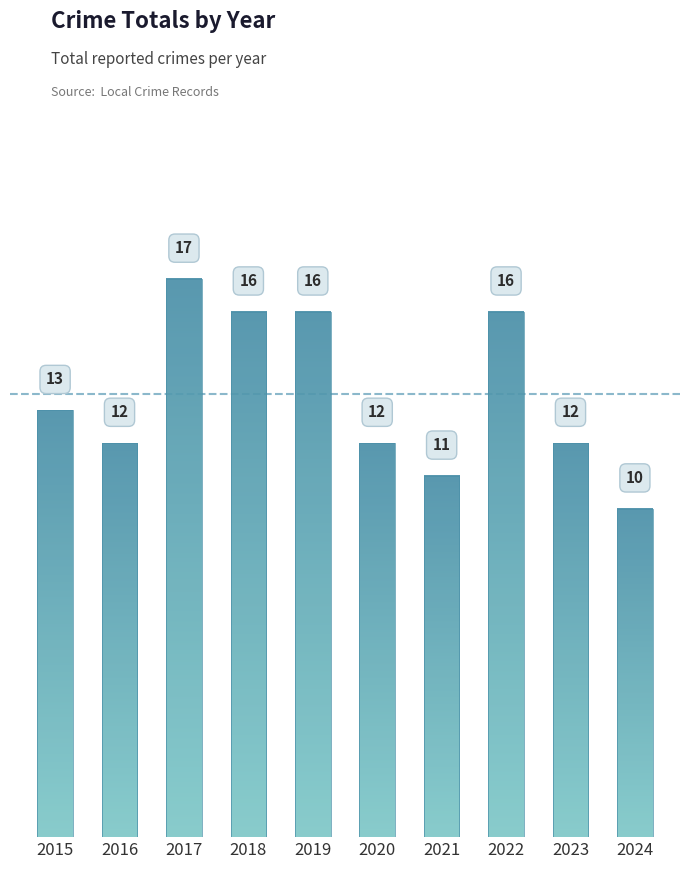

What is the maximum value shown in the chart?

17